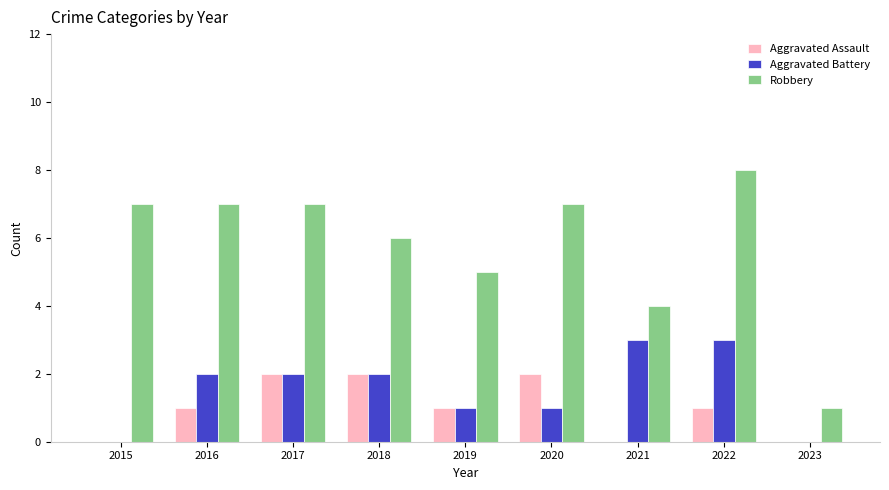

What is the sum of all Aggravated Battery values?

14